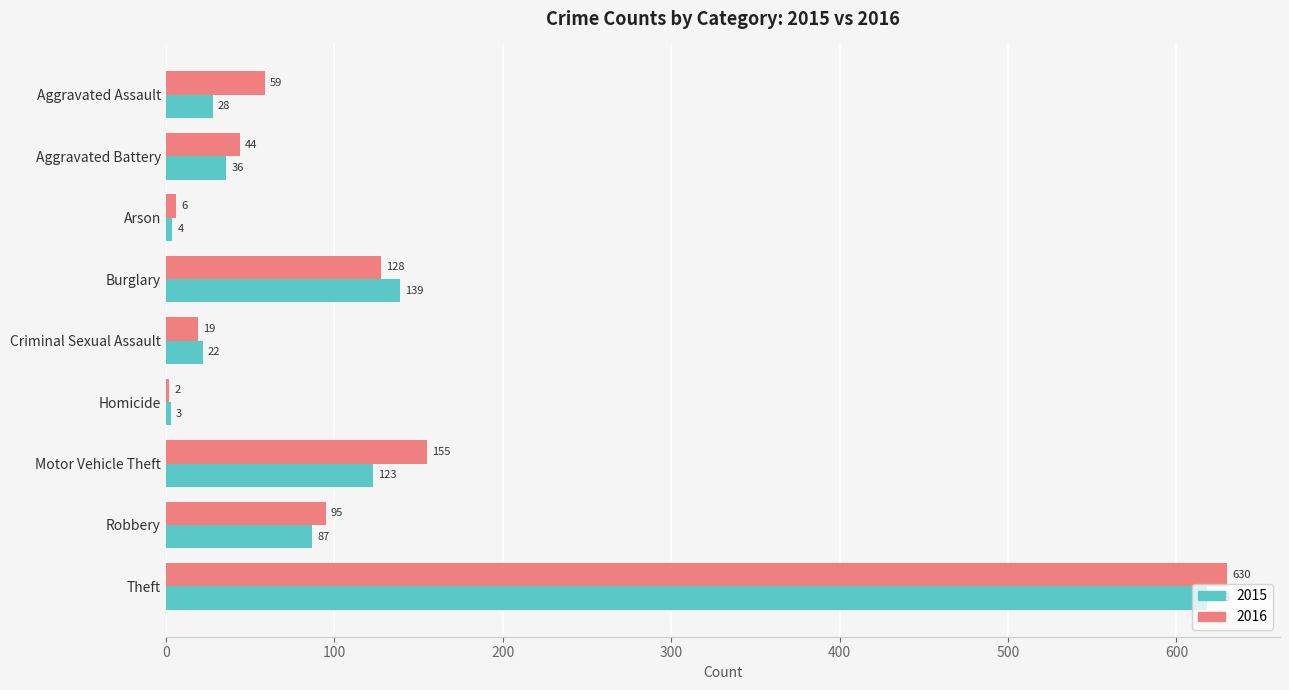

What is the difference between the highest and lowest values at Robbery?

8